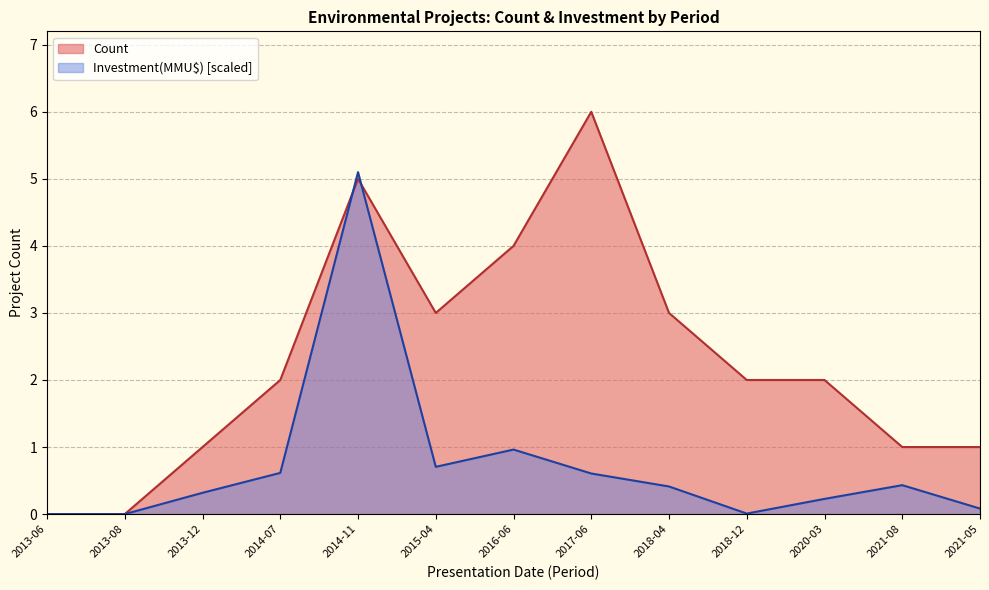

The value of Investment(MMU$) at 2015-04 is 0.7. True or false?

True